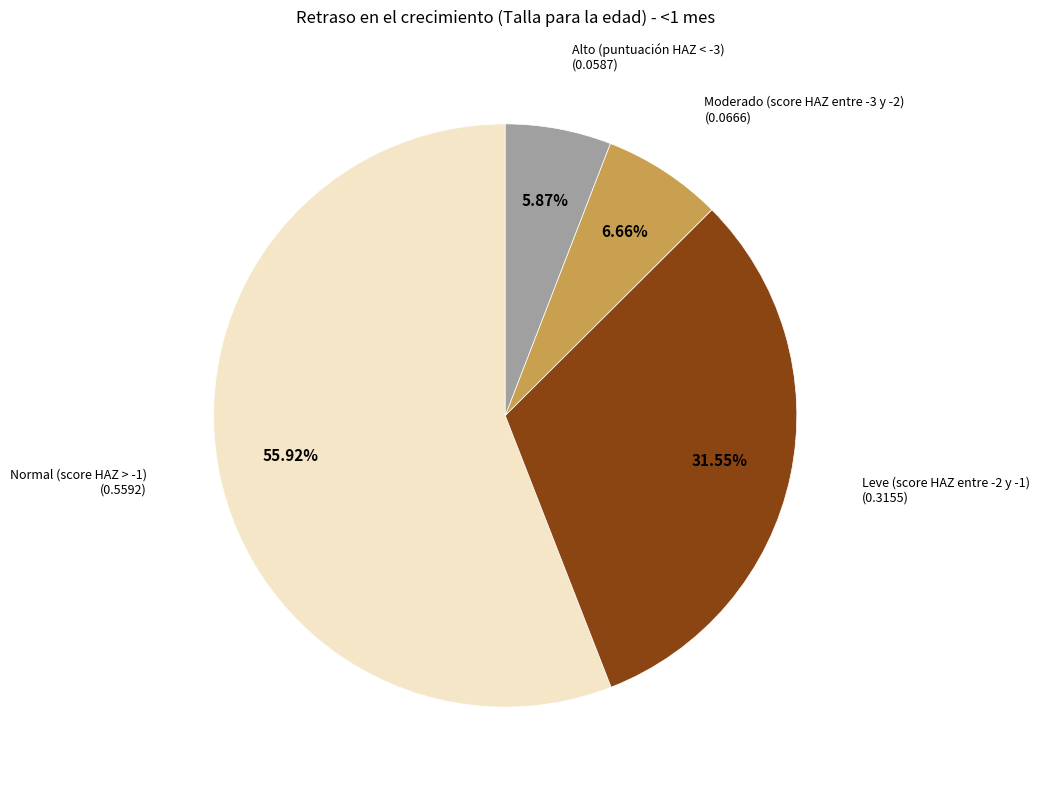

To the nearest percent, what portion does Normal (score HAZ > -1) represent?

56%